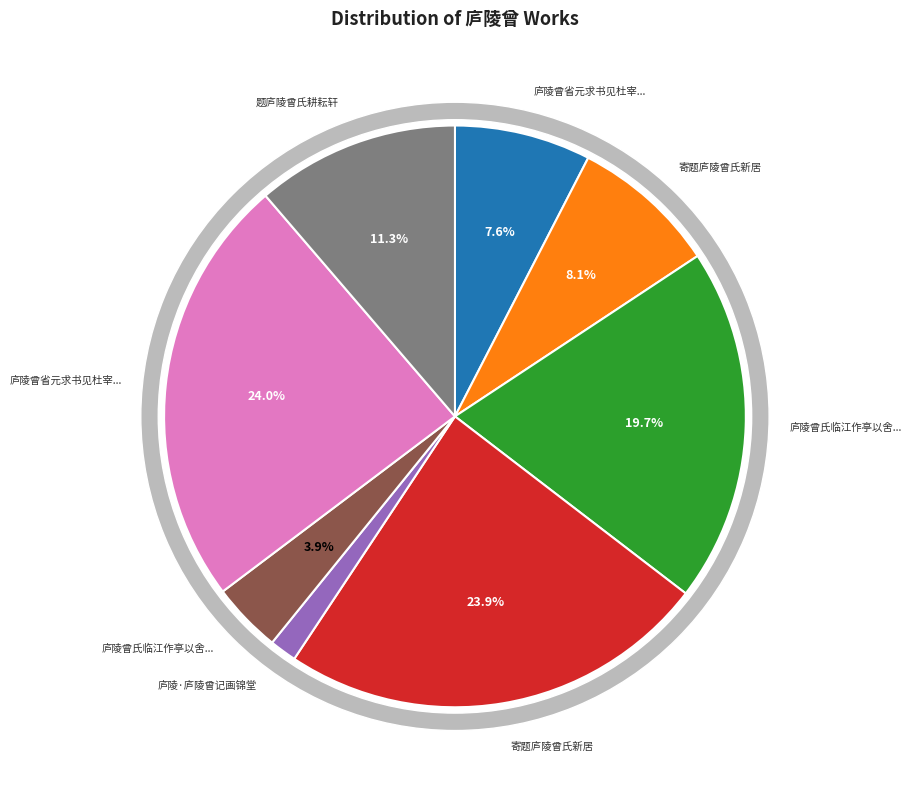

True or false: 庐陵曾省元求书见杜宰和韵饯其行 accounts for 8% of the total.

True